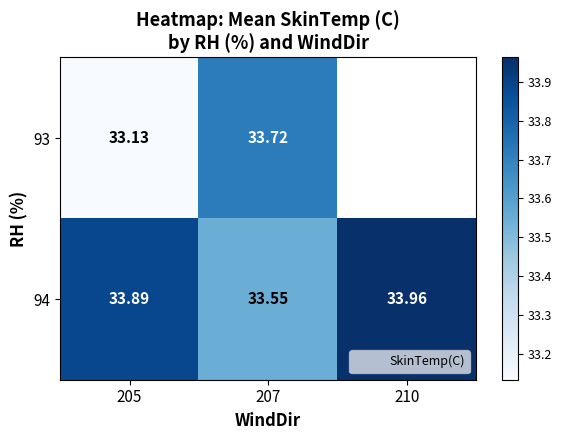

What is the minimum value for 93?

33.1